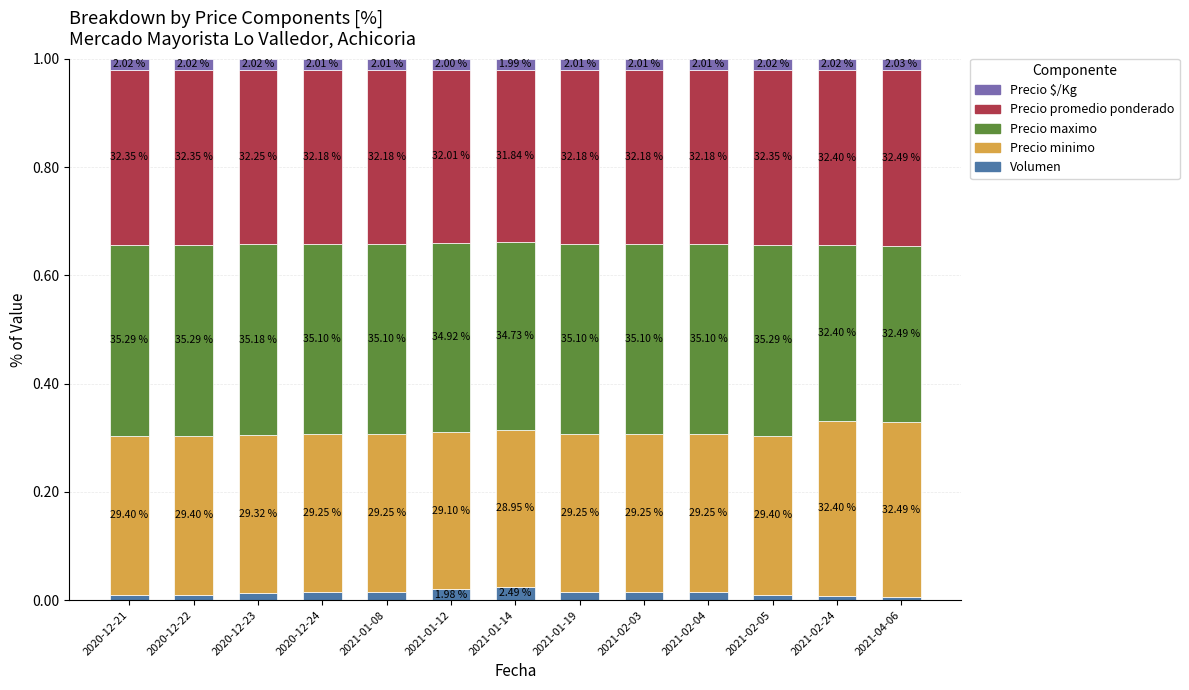

Count the Precio minimo values in the range 0 to 1.

13